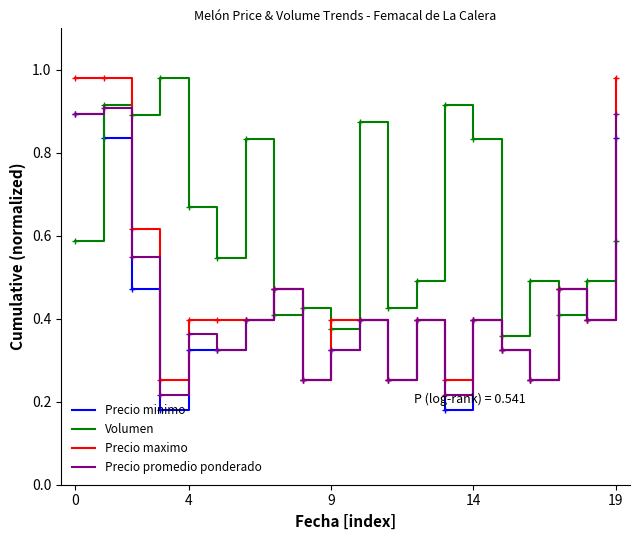

How many intersections are there between Precio minimo and Volumen?

6